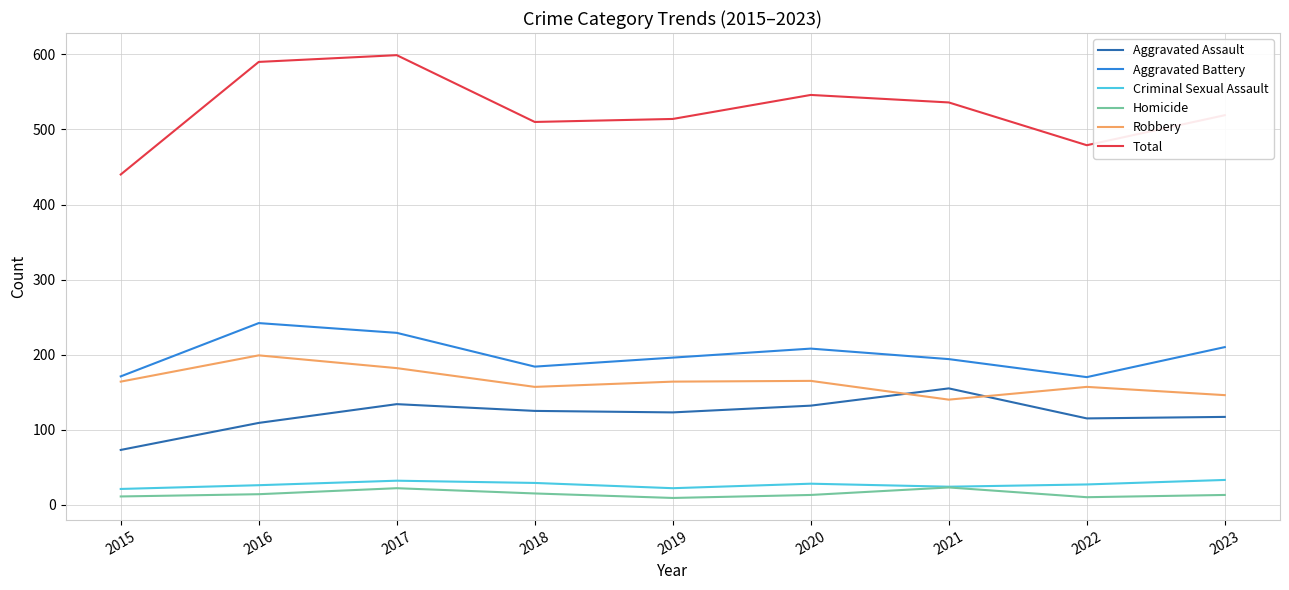

What is the sum of all Aggravated Battery values?

1804